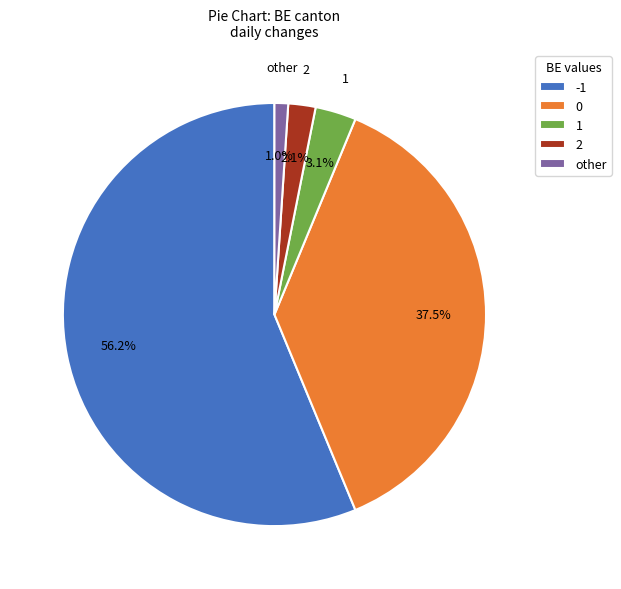

Which slice is the largest?

-1